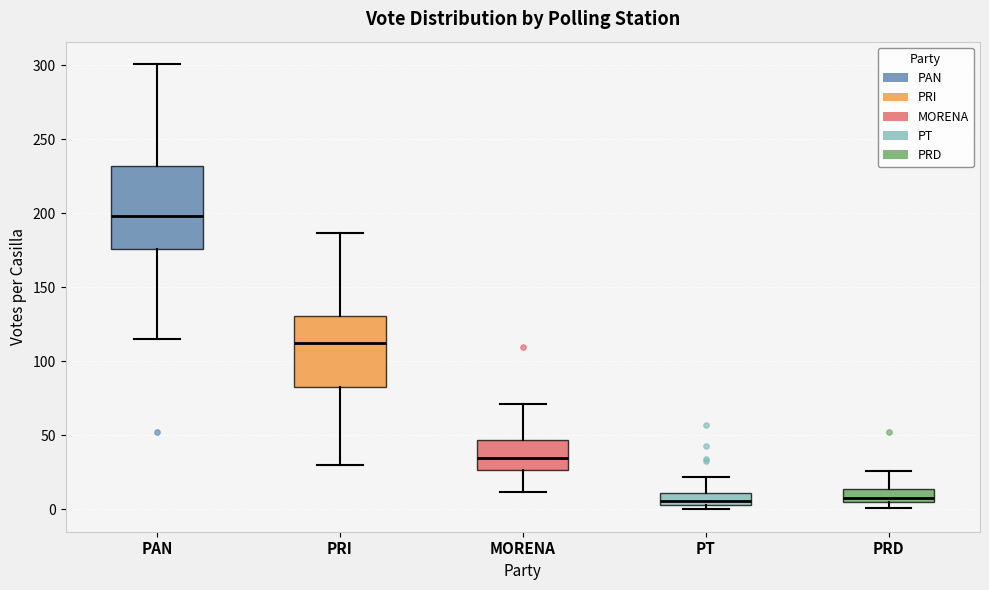

Reading left to right, read every box against the y-axis: the position of its median line, the range the box covers, and the ends of its whiskers. The values are not printed on the chart, so give them approximately, as read against the axis.

PAN: median 200, box 175 to 230, whiskers 115 to 300
PRI: median 115, box 85 to 130, whiskers 30 to 185
MORENA: median 35, box 25 to 45, whiskers 10 to 70
PT: median 5 (inside the box), box 5 to 10, whiskers 0 to 20
PRD: median 10, box 5 to 15, whiskers 0 to 25